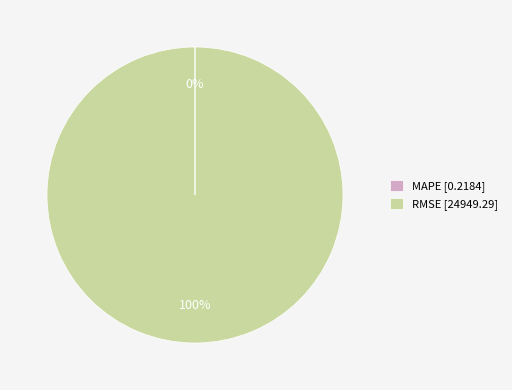

Which slice is the largest?

RMSE